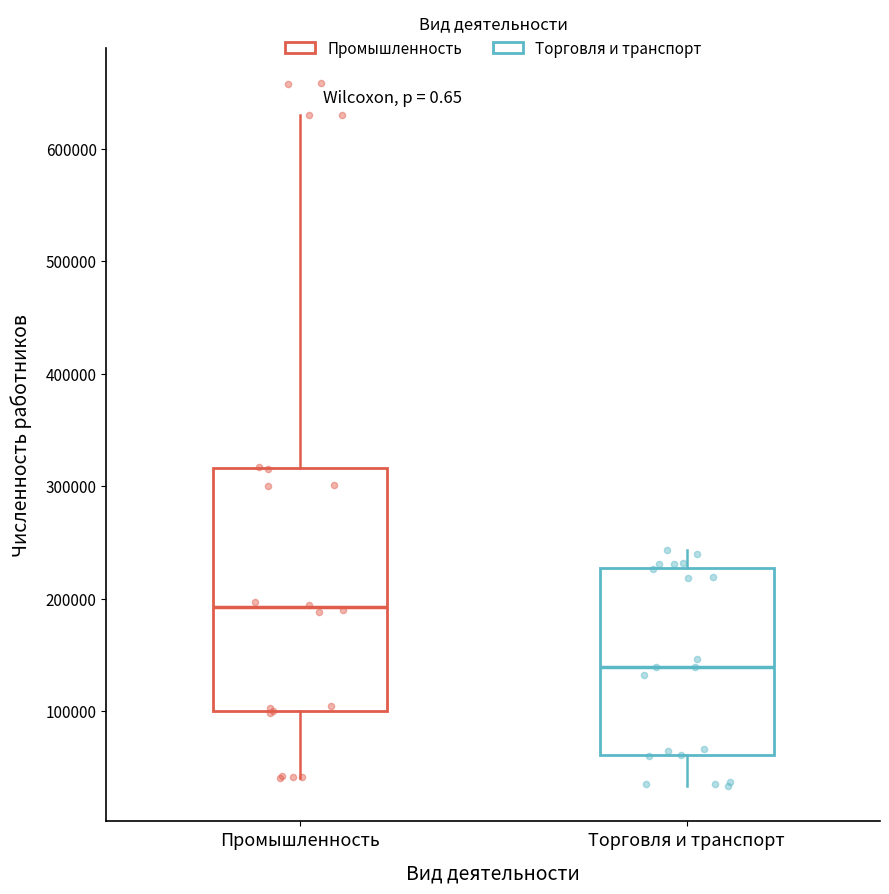

Comparing the boxes themselves (not the whiskers), which one is the tallest?

Промышленность